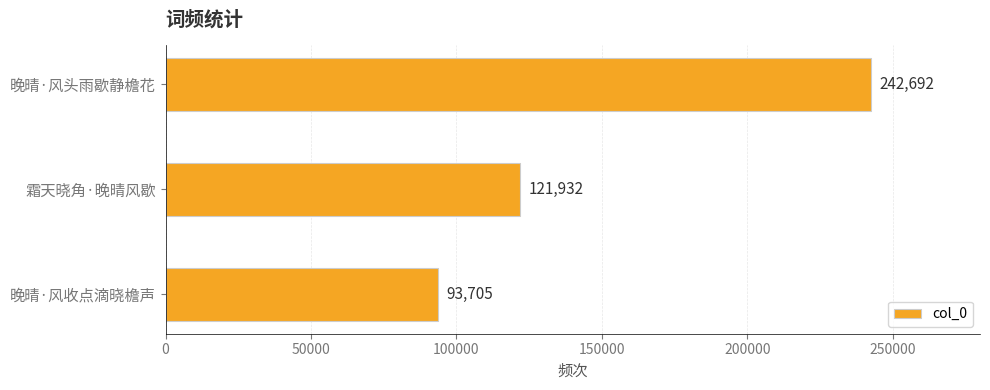

Approximately how many times larger is the value at 霜天晓角·晚晴风歇 compared to 晚晴·风收点滴晓檐声?

1.3